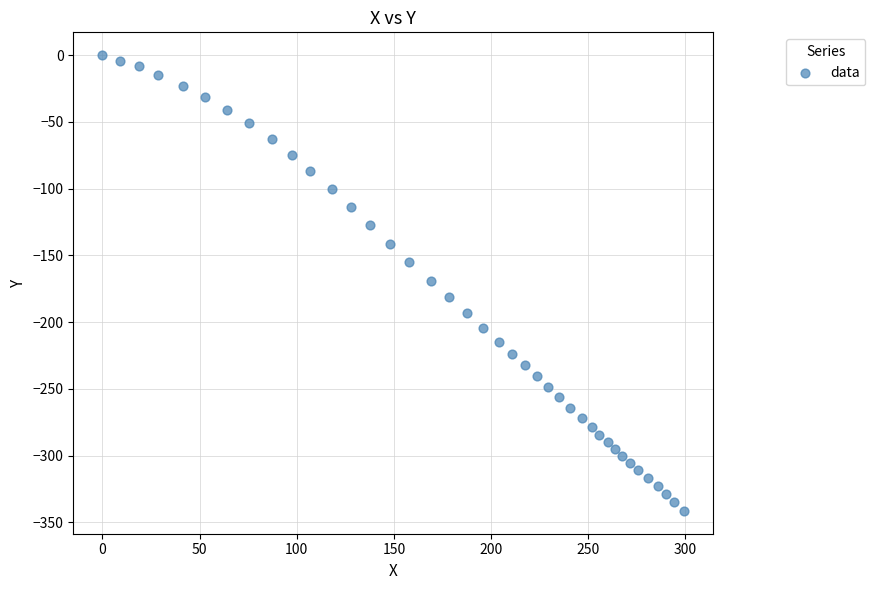

What is the range of Y values (max minus min)?

341.5